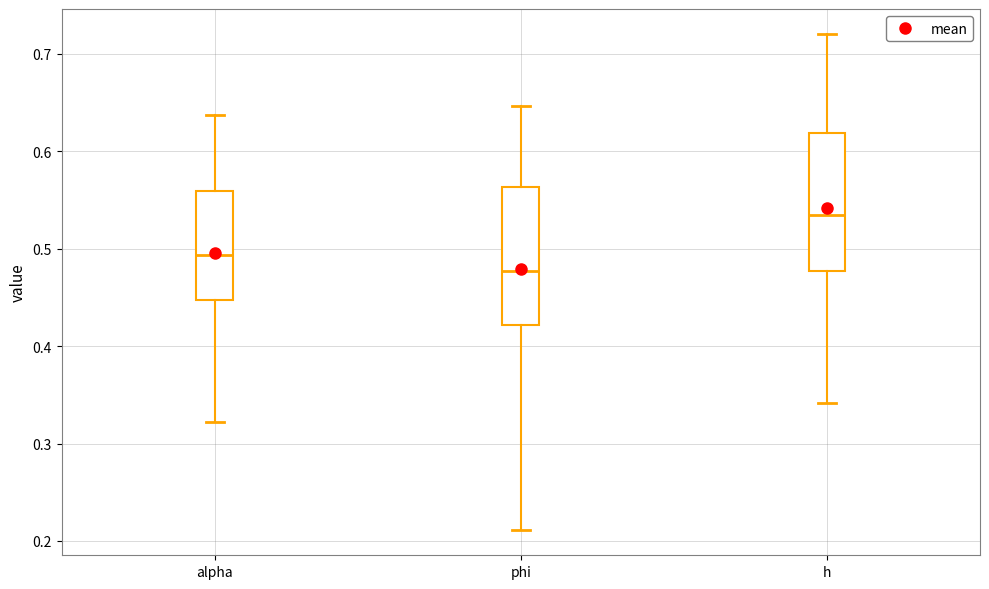

Where does the upper whisker of the box for alpha end on the y-axis? The values are not printed on the chart, so give them approximately, as read against the axis.

0.64